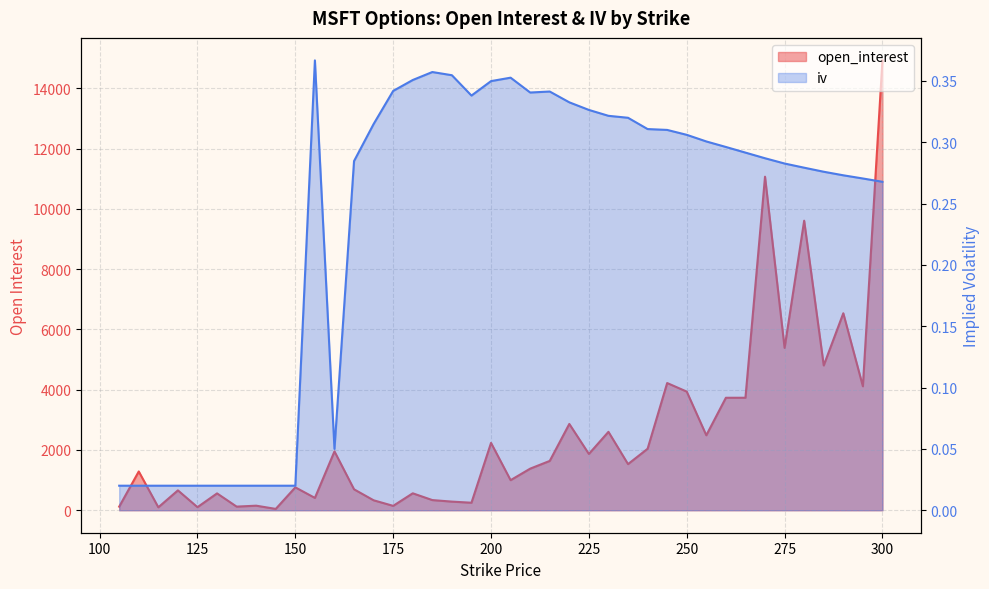

How many interior local valleys does the open_interest series have?

14